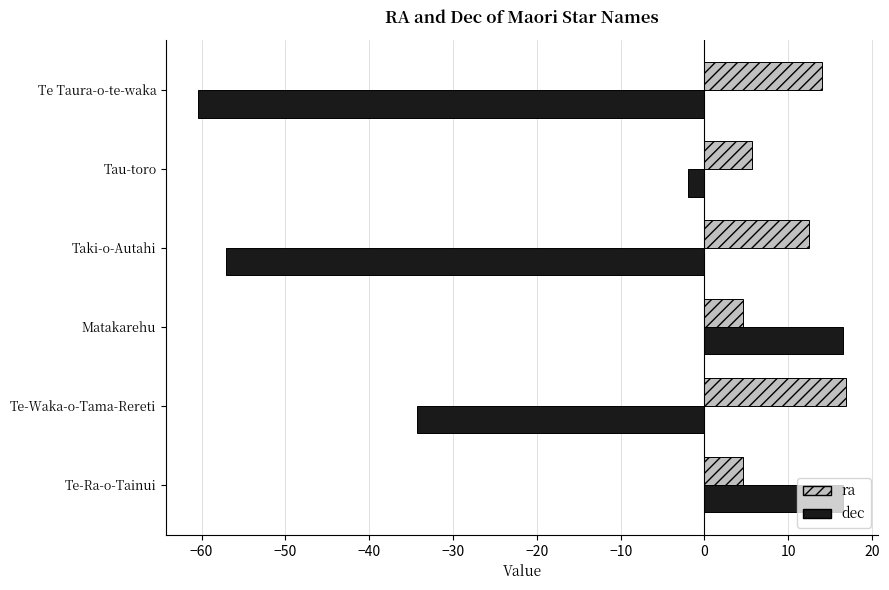

What is the spread (max minus min) of values at Te-Ra-o-Tainui?

11.9